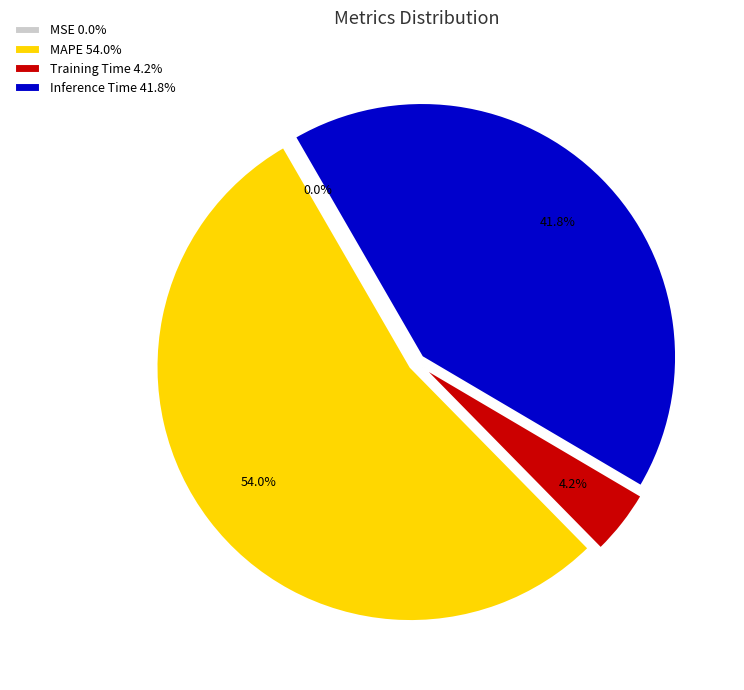

Which slice represents more than half of the pie?

MAPE